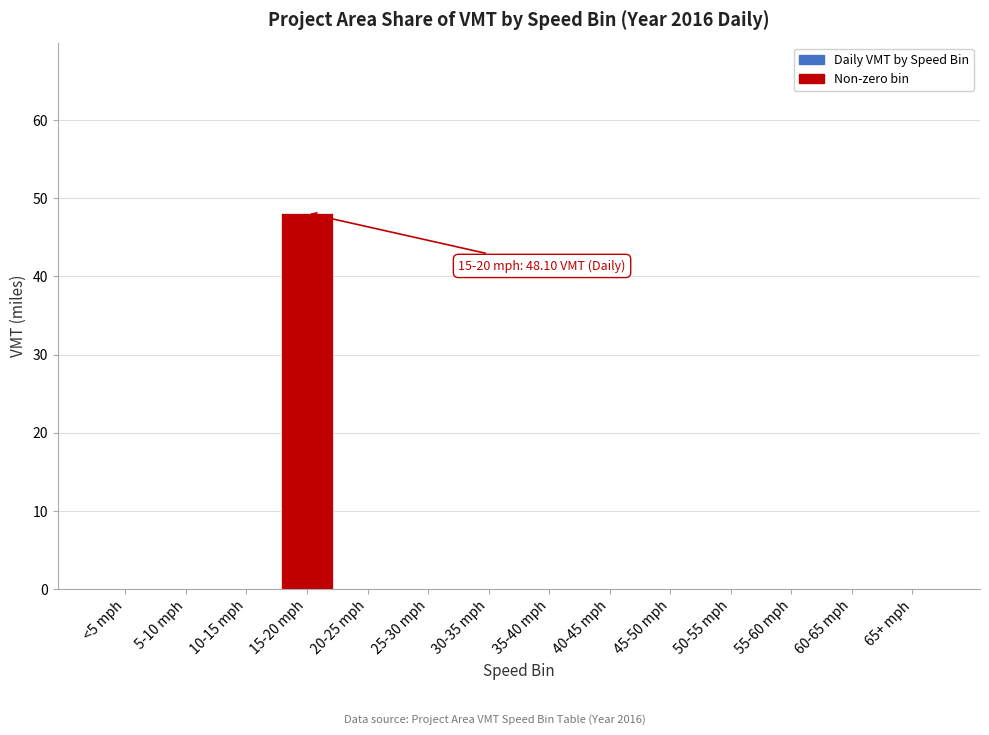

Reading right to left, extract all data points from this chart.

65+ mph=0.0	60-65 mph=0.0	55-60 mph=0.0	50-55 mph=0.0	45-50 mph=0.0	40-45 mph=0.0	35-40 mph=0.0	30-35 mph=0.0	25-30 mph=0.0	20-25 mph=0.0	15-20 mph=48.1	10-15 mph=0.0	5-10 mph=0.0	<5 mph=0.0